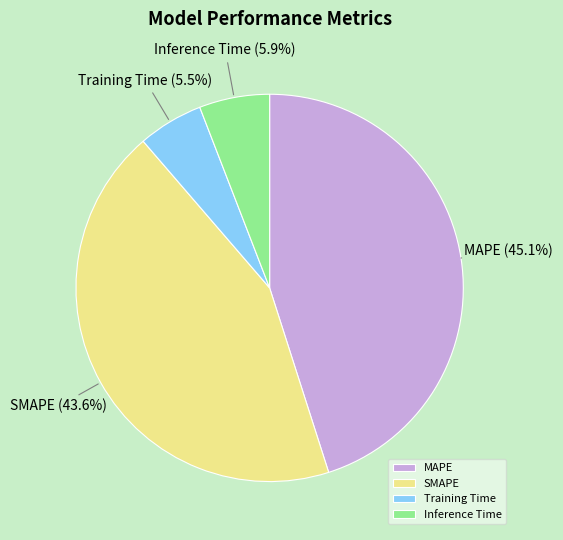

How much of the chart is everything except Training Time?

94.5%